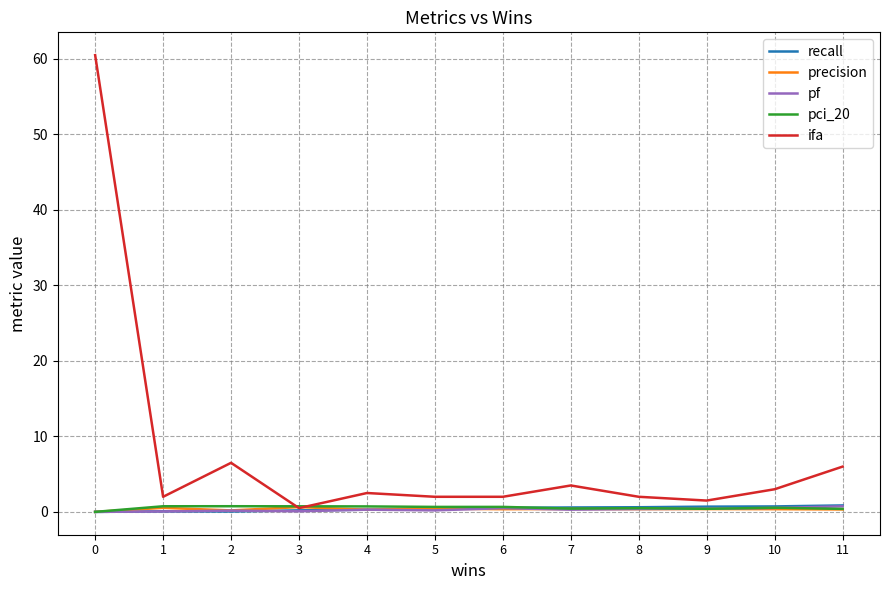

Which series has the widest spread of values?

ifa